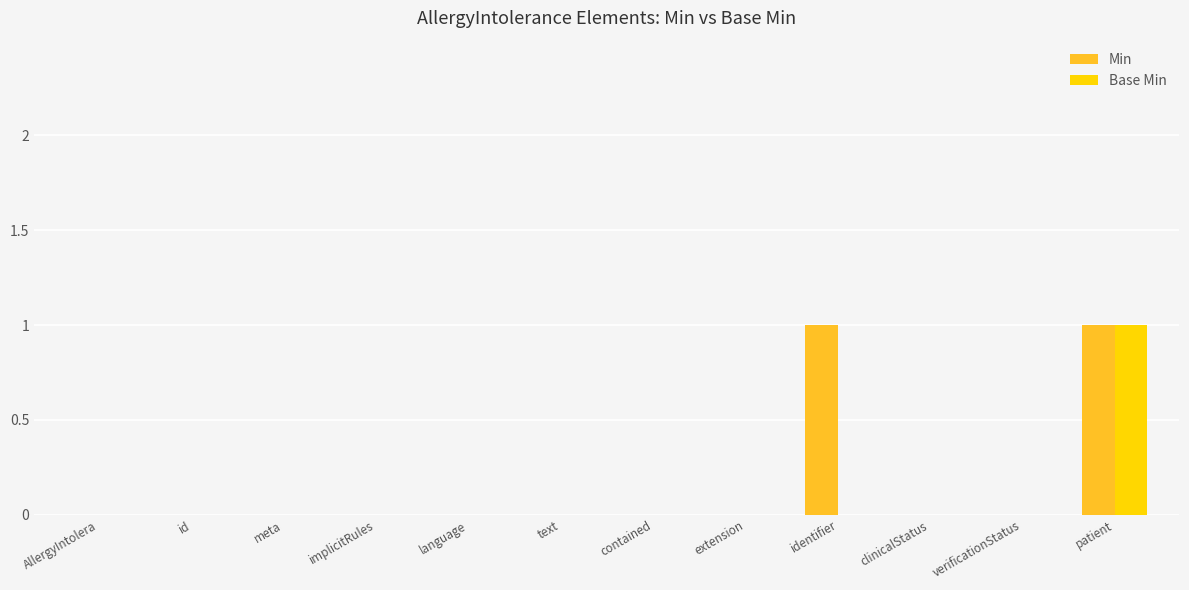

At which category is the sum across all series the highest?

patient